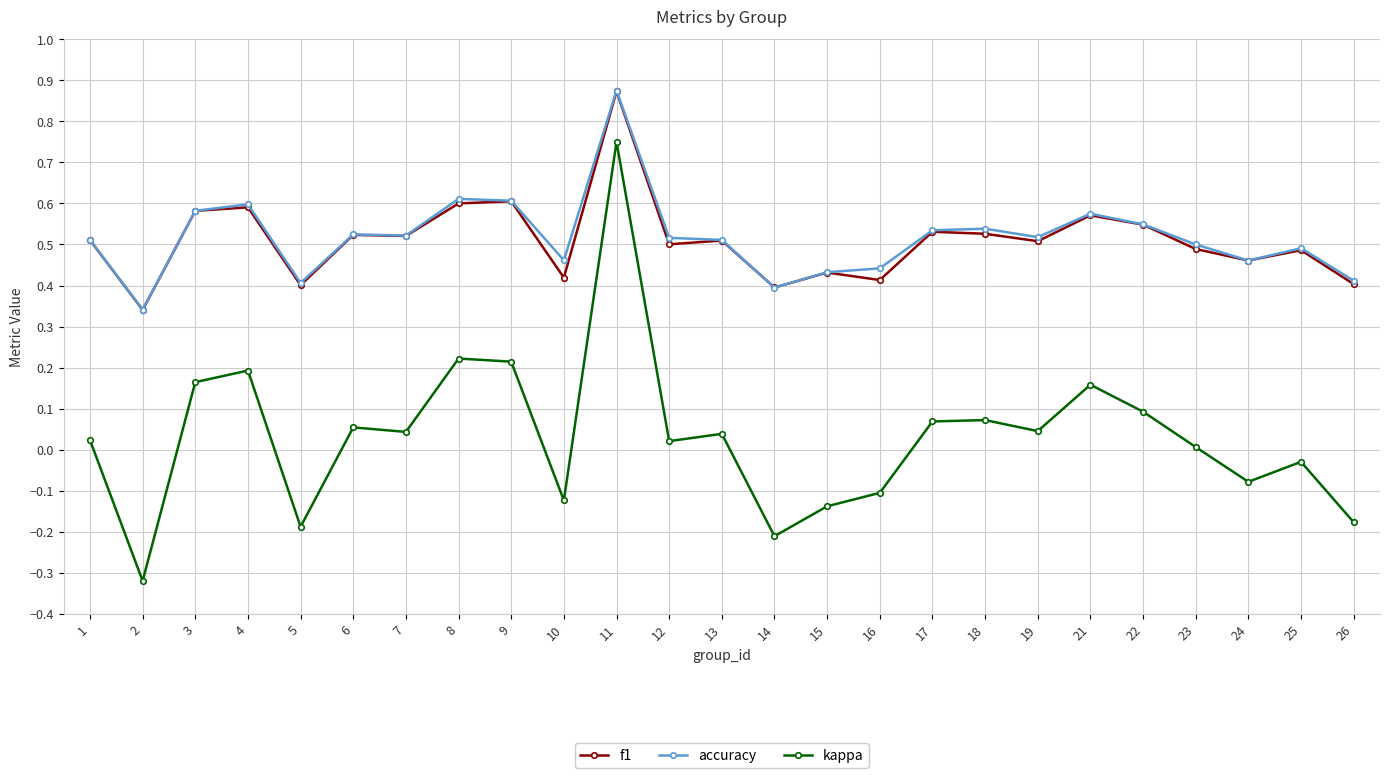

Which series has the largest range (max minus min)?

kappa